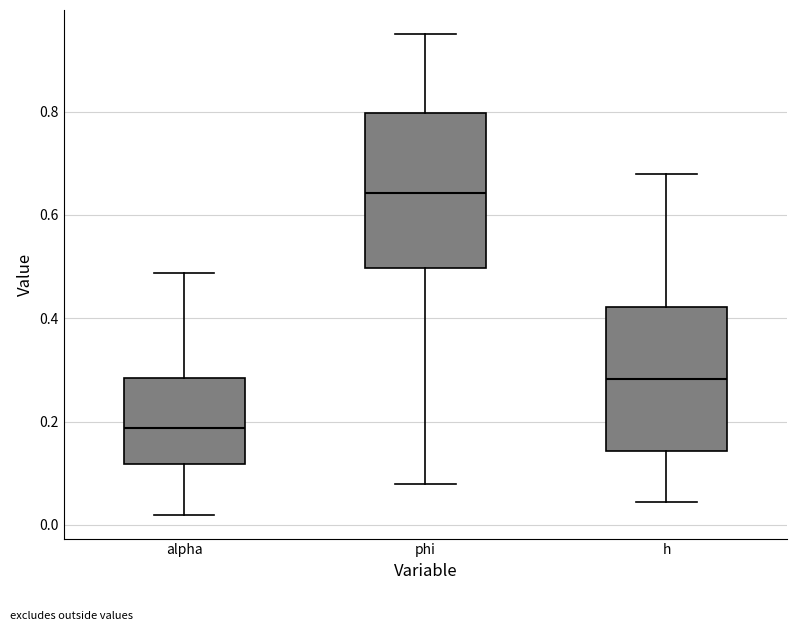

Which box has the lowest median line?

alpha